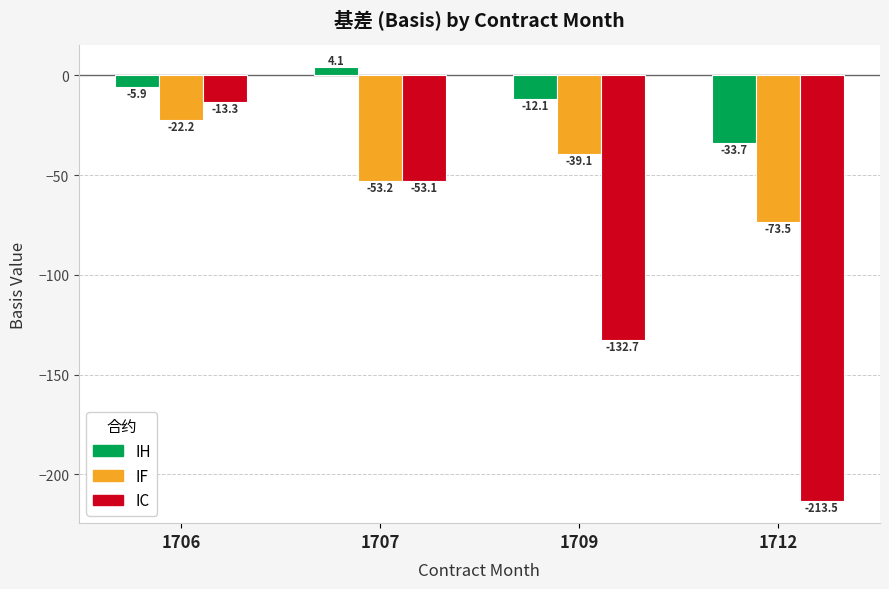

Which series has the widest spread of values?

IC